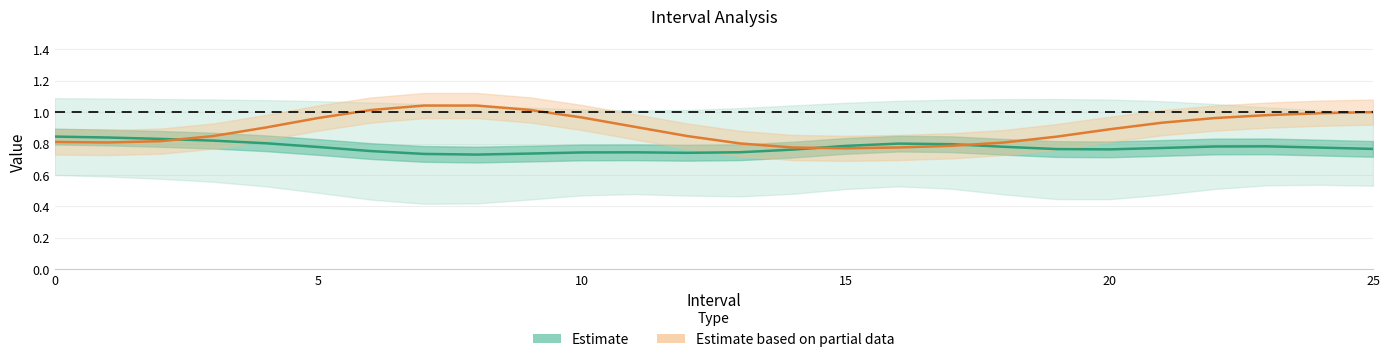

What is the value of the Estimate point at the 8th from the left?

0.7